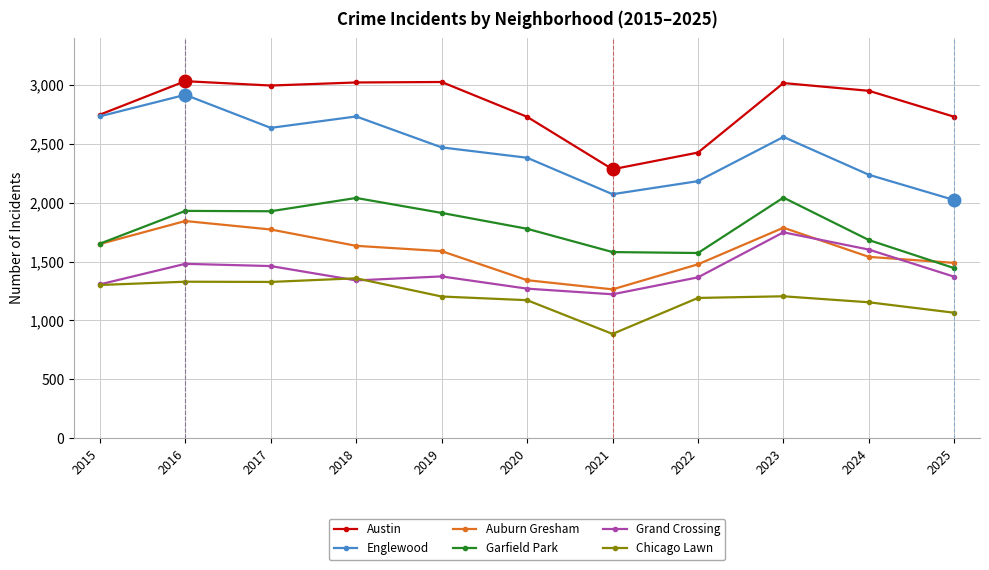

True or false: Englewood has more than 0 points higher than both neighbors.

True